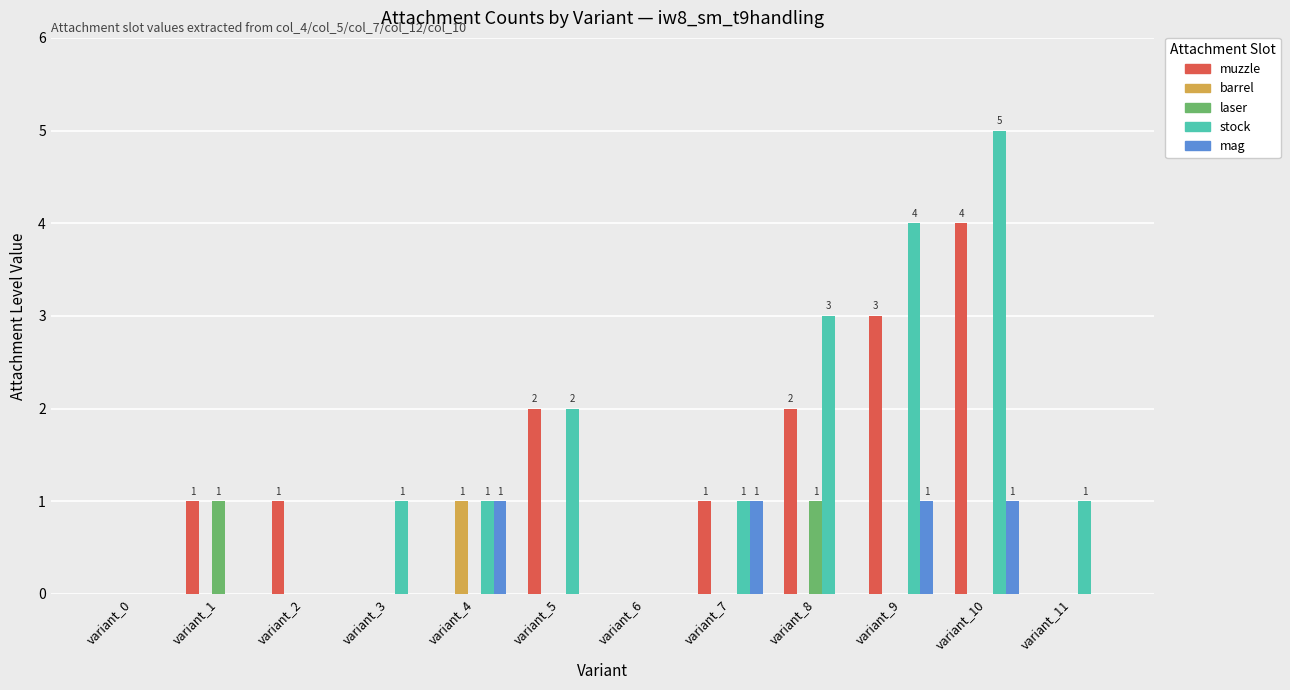

Reading right to left, extract all data points from this chart.

muzzle: variant_11=0	variant_10=4	variant_9=3	variant_8=2	variant_7=1	variant_6=0	variant_5=2	variant_4=0	variant_3=0	variant_2=1	variant_1=1	variant_0=0
barrel: variant_11=0	variant_10=0	variant_9=0	variant_8=0	variant_7=0	variant_6=0	variant_5=0	variant_4=1	variant_3=0	variant_2=0	variant_1=0	variant_0=0
laser: variant_11=0	variant_10=0	variant_9=0	variant_8=1	variant_7=0	variant_6=0	variant_5=0	variant_4=0	variant_3=0	variant_2=0	variant_1=1	variant_0=0
stock: variant_11=1	variant_10=5	variant_9=4	variant_8=3	variant_7=1	variant_6=0	variant_5=2	variant_4=1	variant_3=1	variant_2=0	variant_1=0	variant_0=0
mag: variant_11=0	variant_10=1	variant_9=1	variant_8=0	variant_7=1	variant_6=0	variant_5=0	variant_4=1	variant_3=0	variant_2=0	variant_1=0	variant_0=0